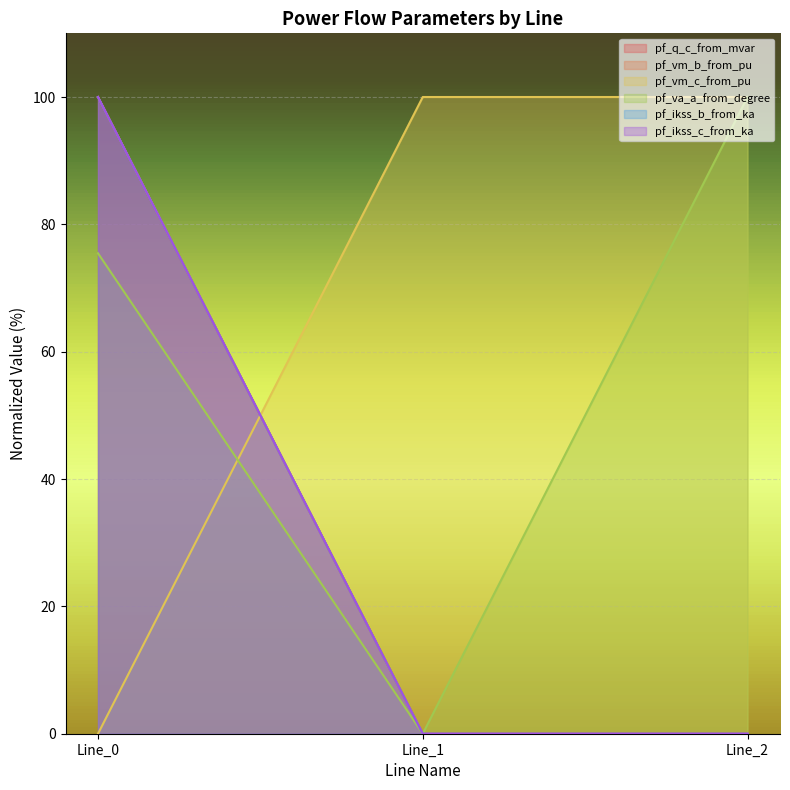

Which series has the largest total across all categories?

pf_q_c_from_mvar